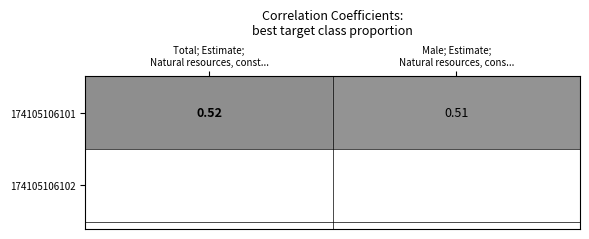

Reading left to right, what are all the values shown in this chart?

Total; Estimate;
Natural resources, const...=0.5	Male; Estimate;
Natural resources, cons...=0.5